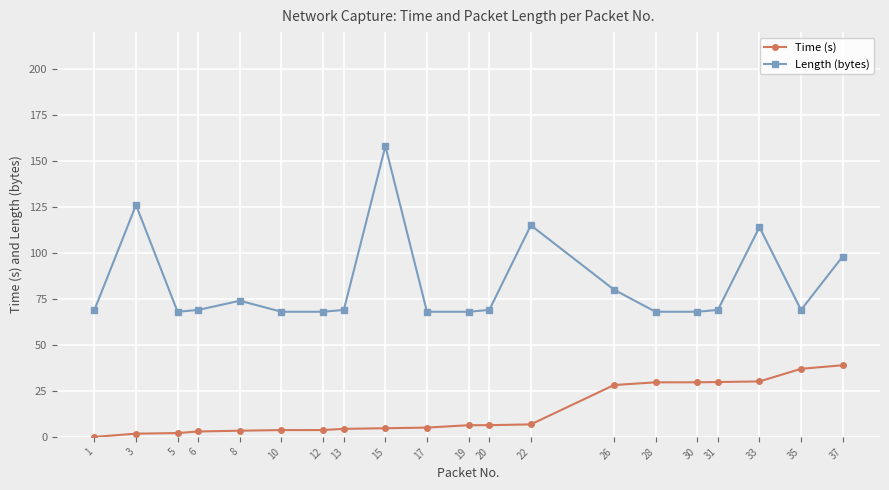

How many data points in Time (s) are above 6?

10